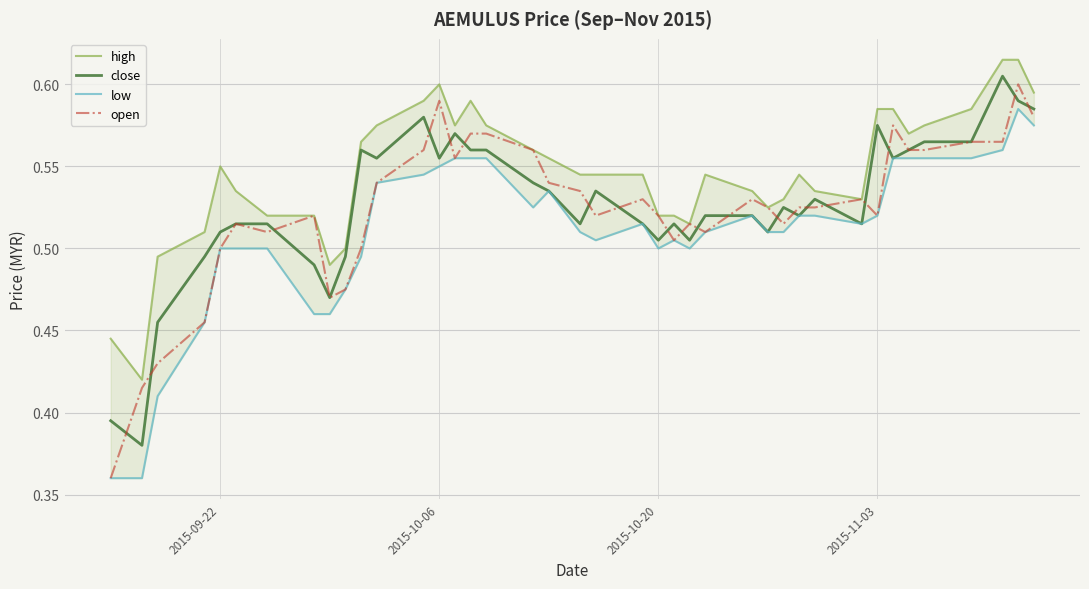

Rank the series by their maximum value, from lowest to highest.

low, open, close, high